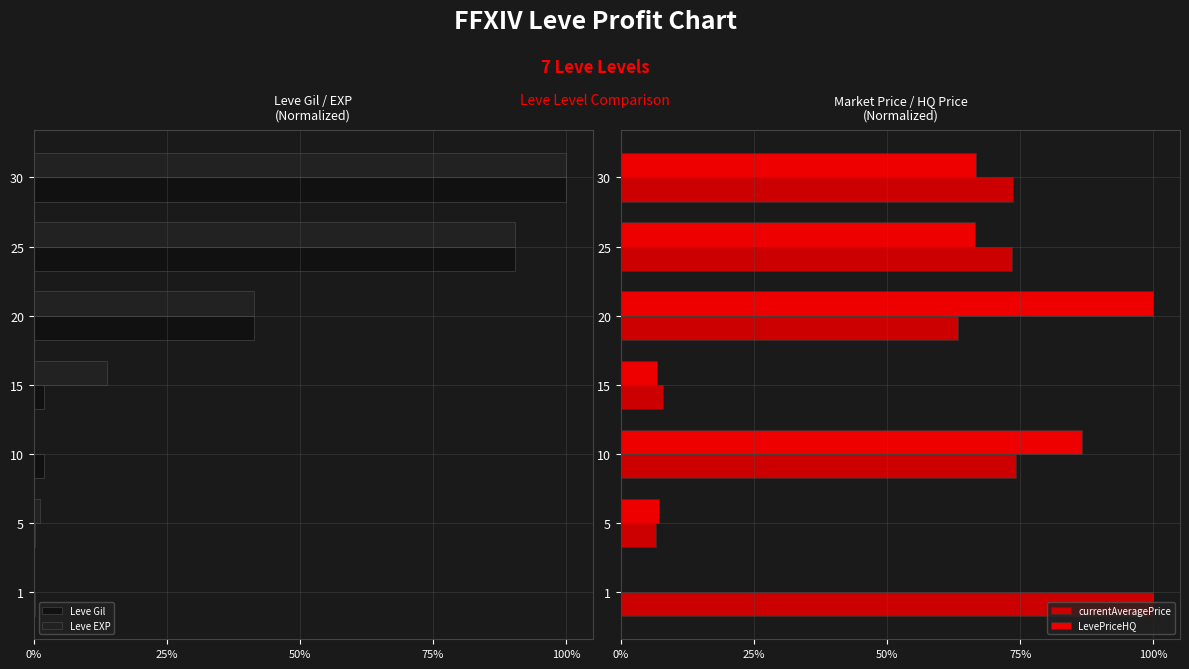

Is the value of LevePriceHQ at 25 greater than the value of currentAveragePrice at 20?

Yes